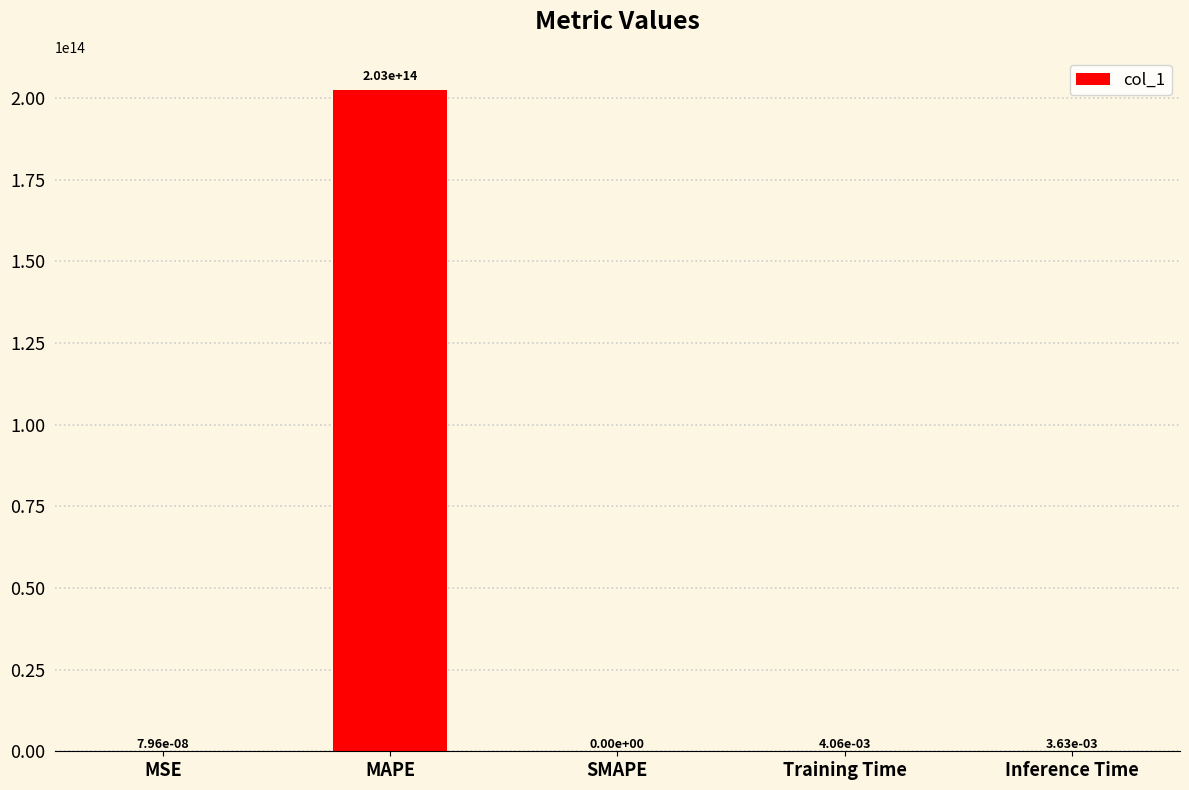

The value at Training Time is 0.0. True or false?

True